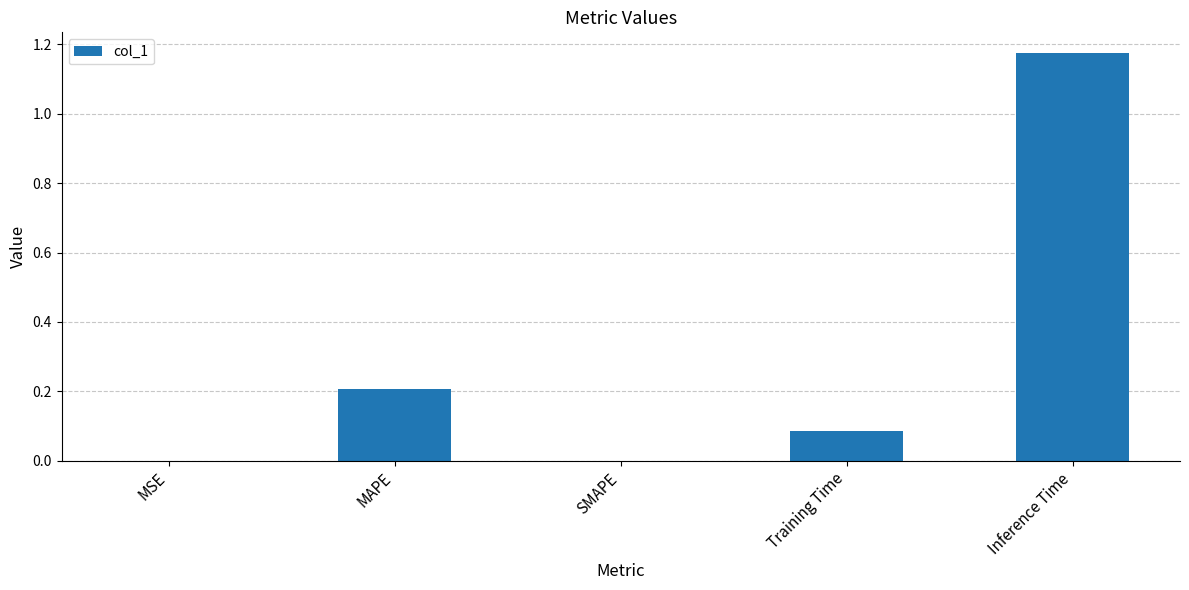

The chart shows a value of 0.0 at SMAPE. True or false?

True